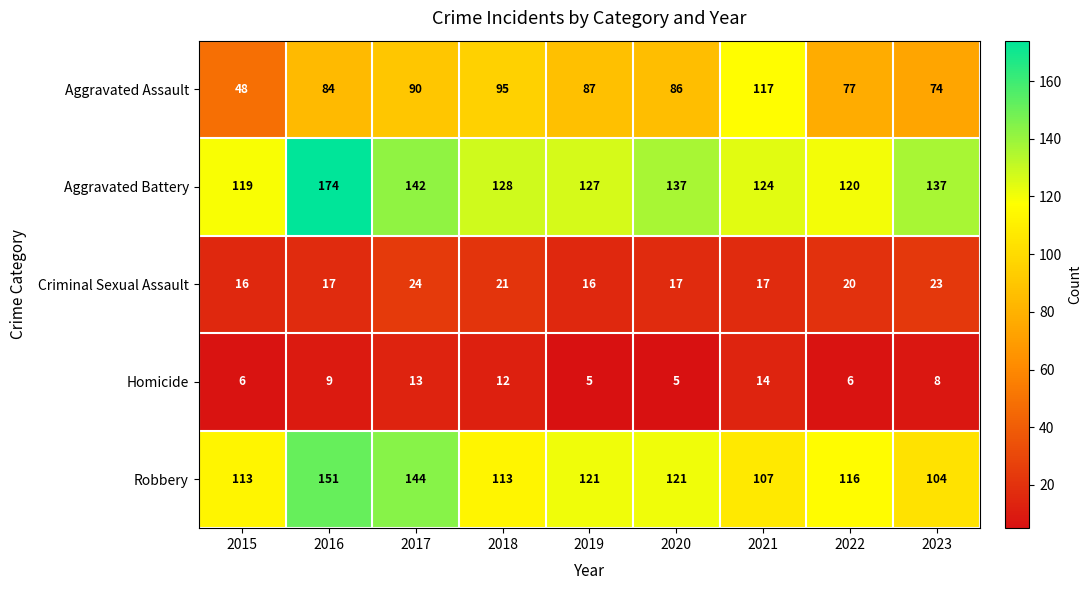

What is the average value of the Criminal Sexual Assault series?

19